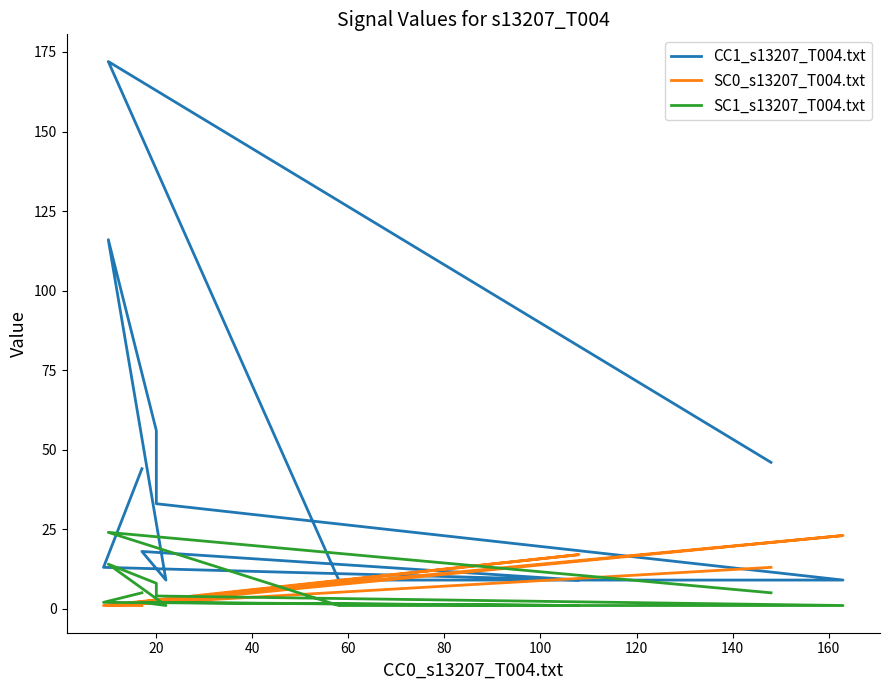

At 20, list the series in order from smallest to largest.

SC0_s13207_T004.txt, SC1_s13207_T004.txt, CC1_s13207_T004.txt